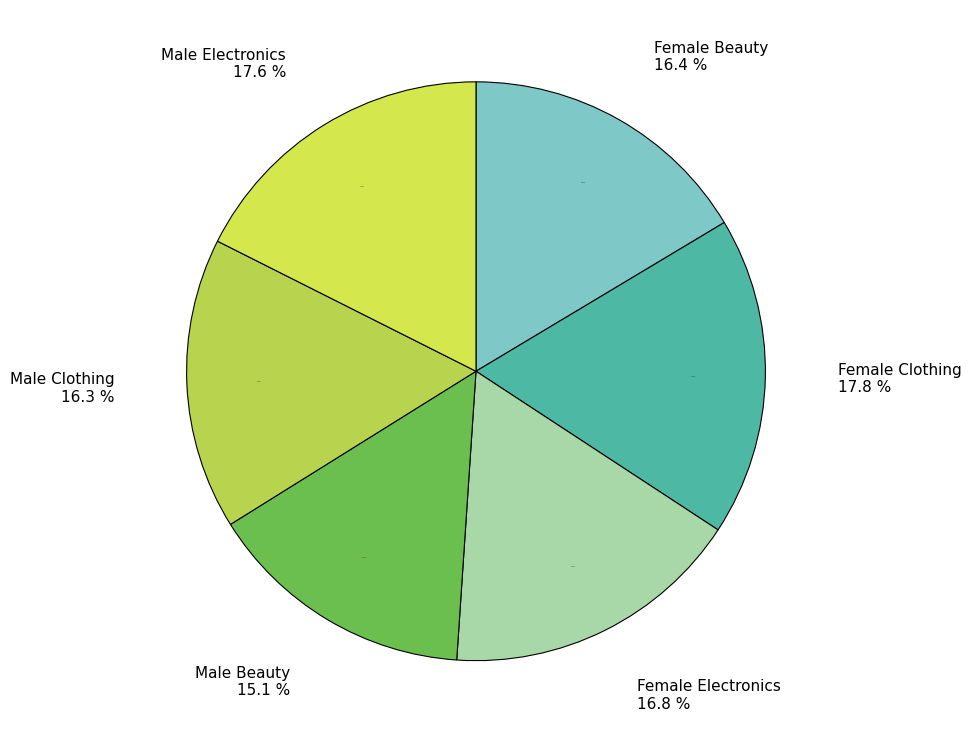

How many slices are in this pie chart?

6